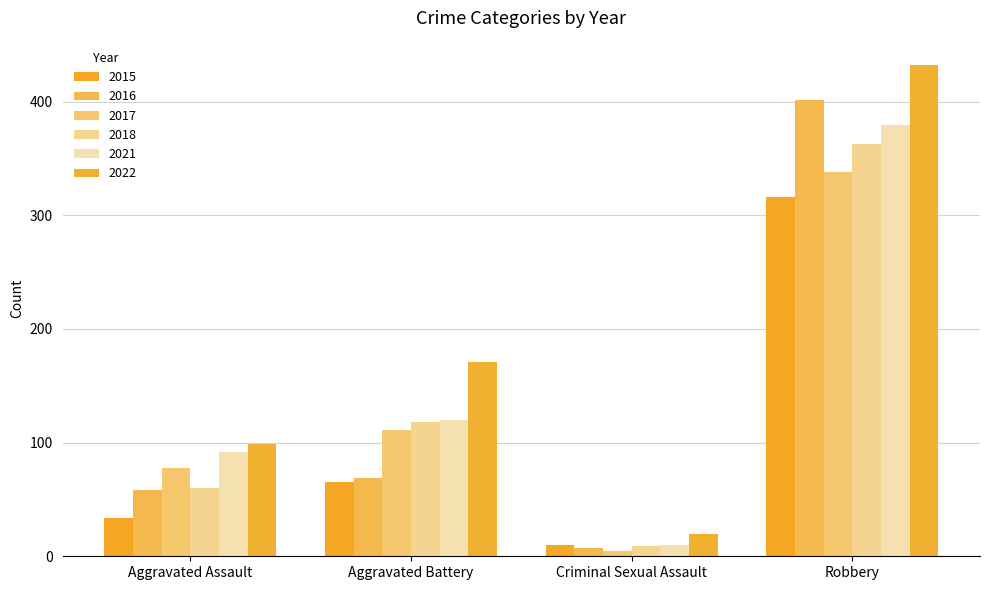

What is the difference between the highest and lowest values at Robbery?

116